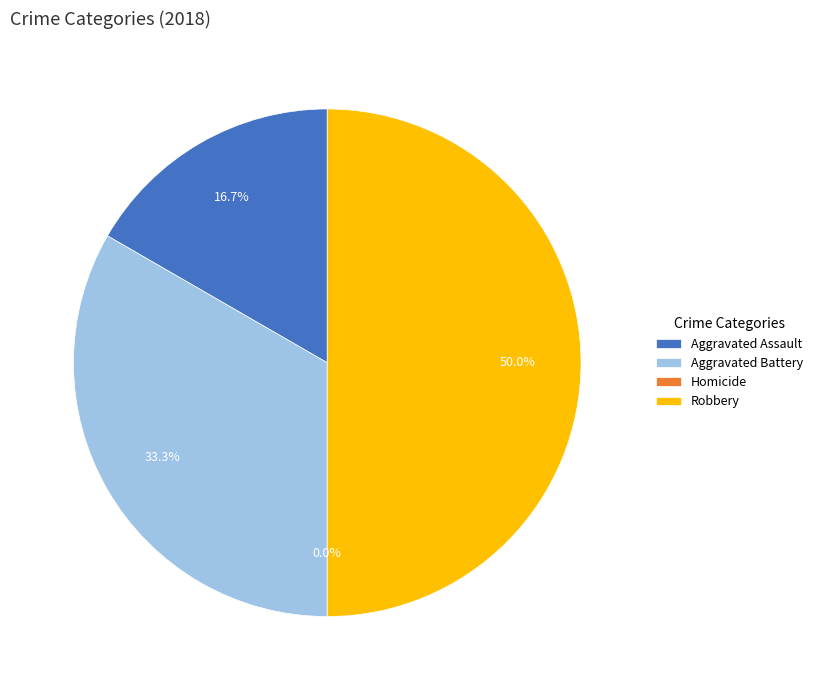

Is there any slice that represents more than half of the pie?

No